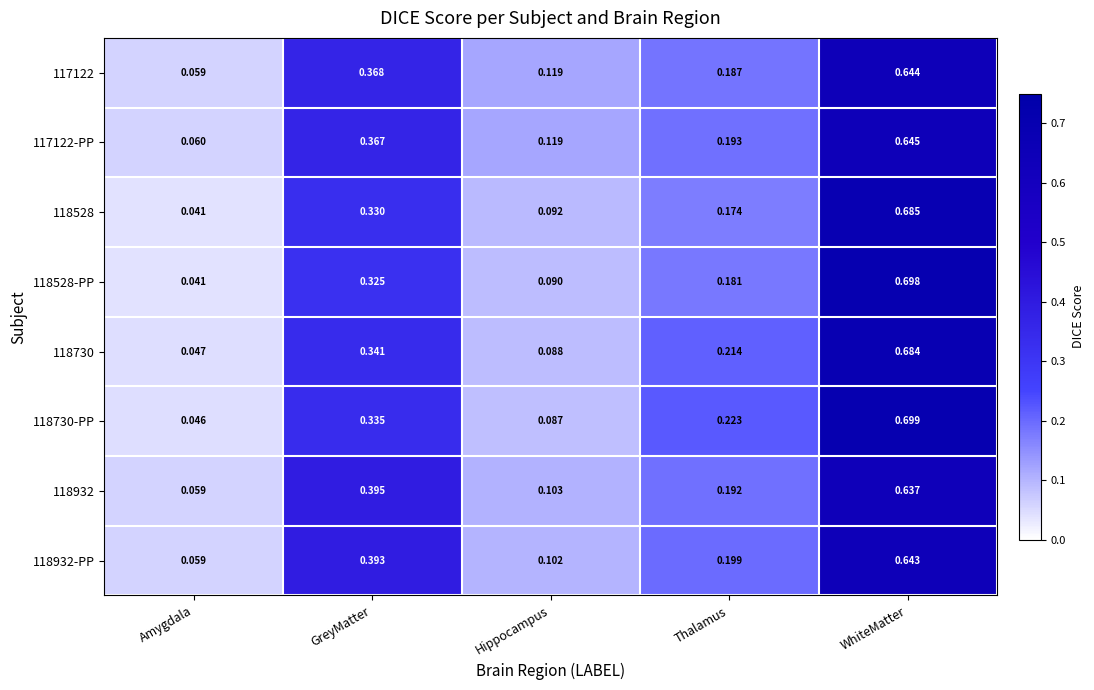

Is the value of 118528 at Amygdala greater than the value of 118932-PP at Amygdala?

No